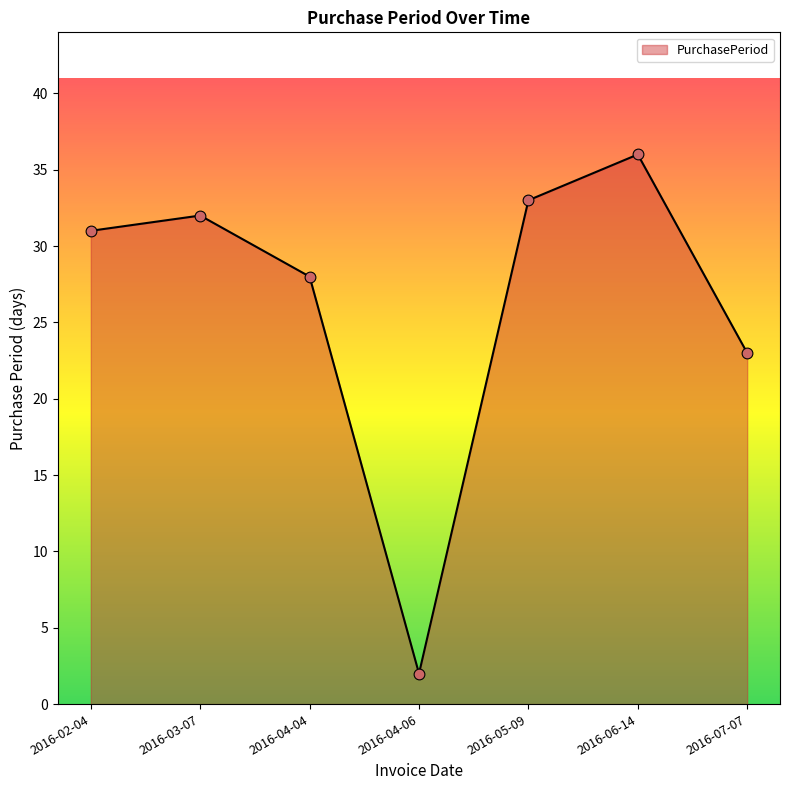

Which has a higher value, 2016-02-04 or 2016-03-07?

2016-03-07